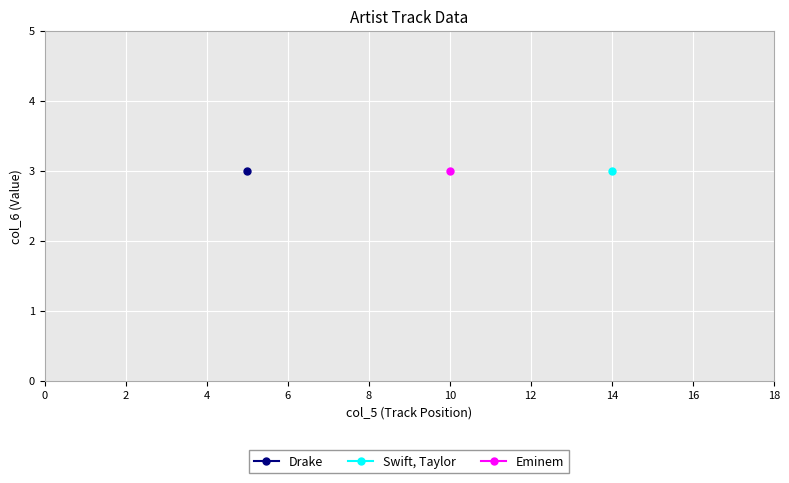

What is the value of the Eminem point at the 1st from the left?

3